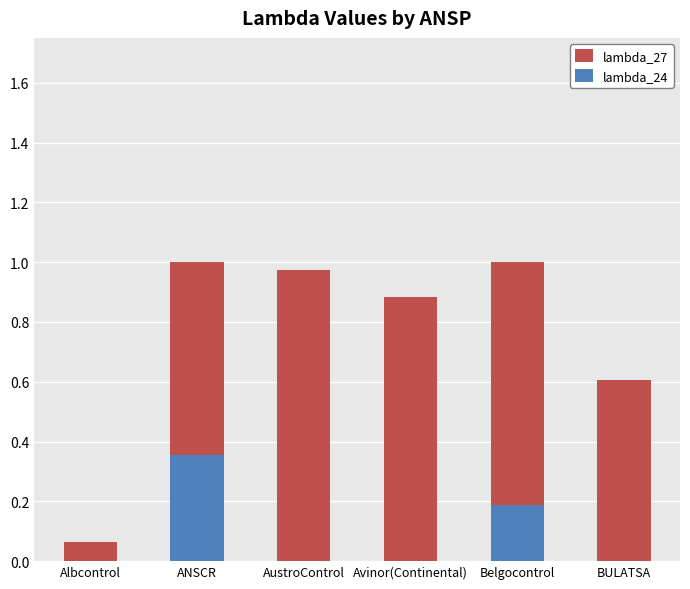

At which label does lambda_24 reach its peak?

ANSCR